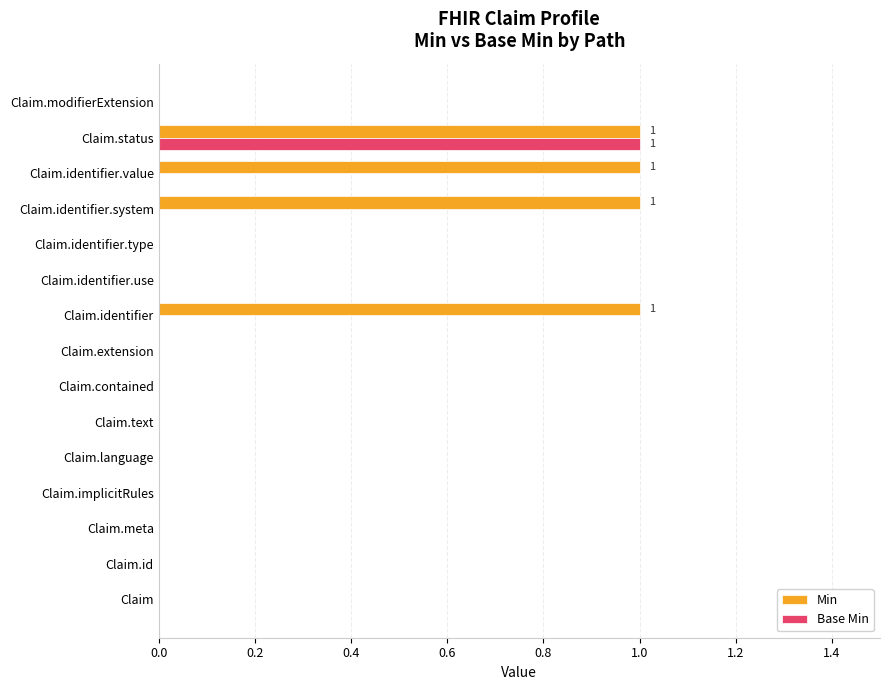

True or false: Base Min has a value of 0 at Claim.identifier.type.

True